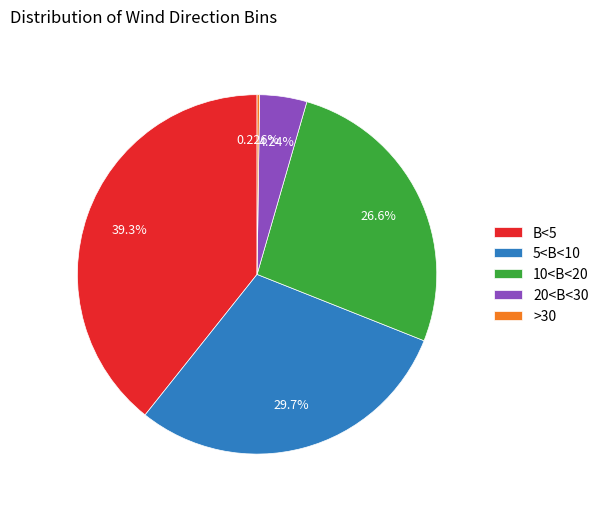

What is the ratio of the value at 10<B<20 to the value at B<5?

0.7